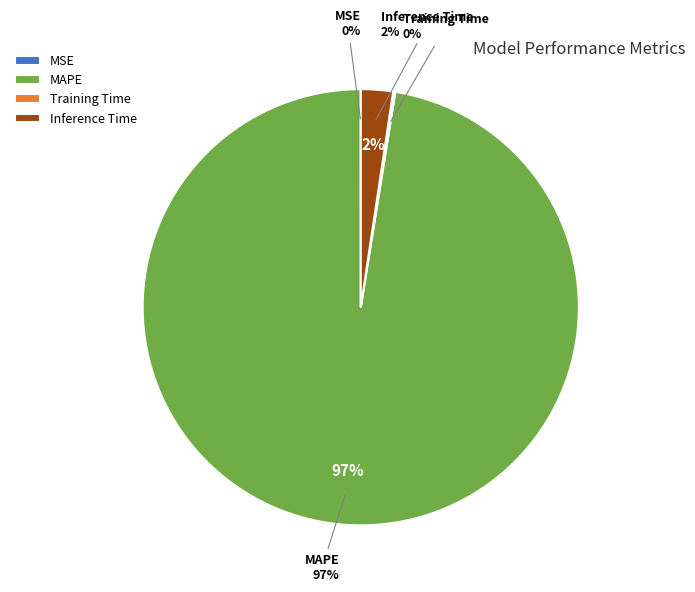

Count the number of slices in the pie.

4